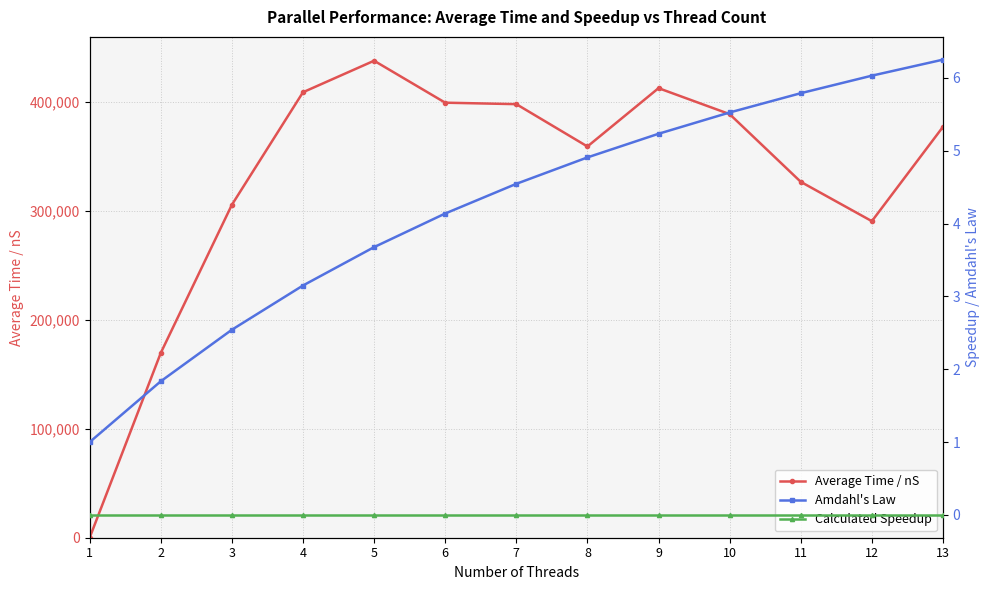

What are all the series names shown in the legend?

Average Time / nS, Amdahl's Law, Calculated Speedup